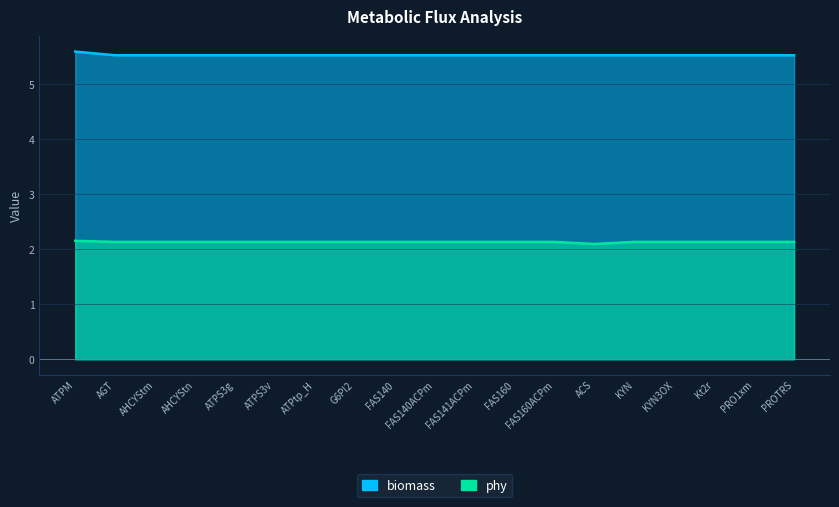

Which series has the largest total across all categories?

biomass